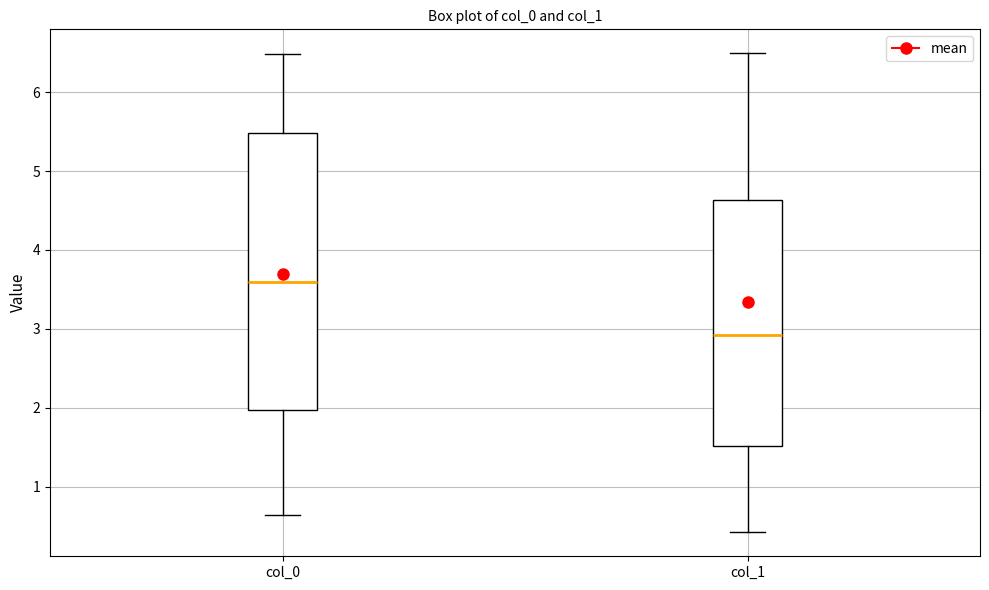

Reading left to right, transcribe this box plot: for each box, give where its median line is, the range the box spans, and where its two whiskers end, as read against the y-axis. The values are not printed on the chart, so give them approximately, as read against the axis.

col_0: median 3.6, box 2.0 to 5.5, whiskers 0.6 to 6.5
col_1: median 2.9, box 1.5 to 4.6, whiskers 0.4 to 6.5